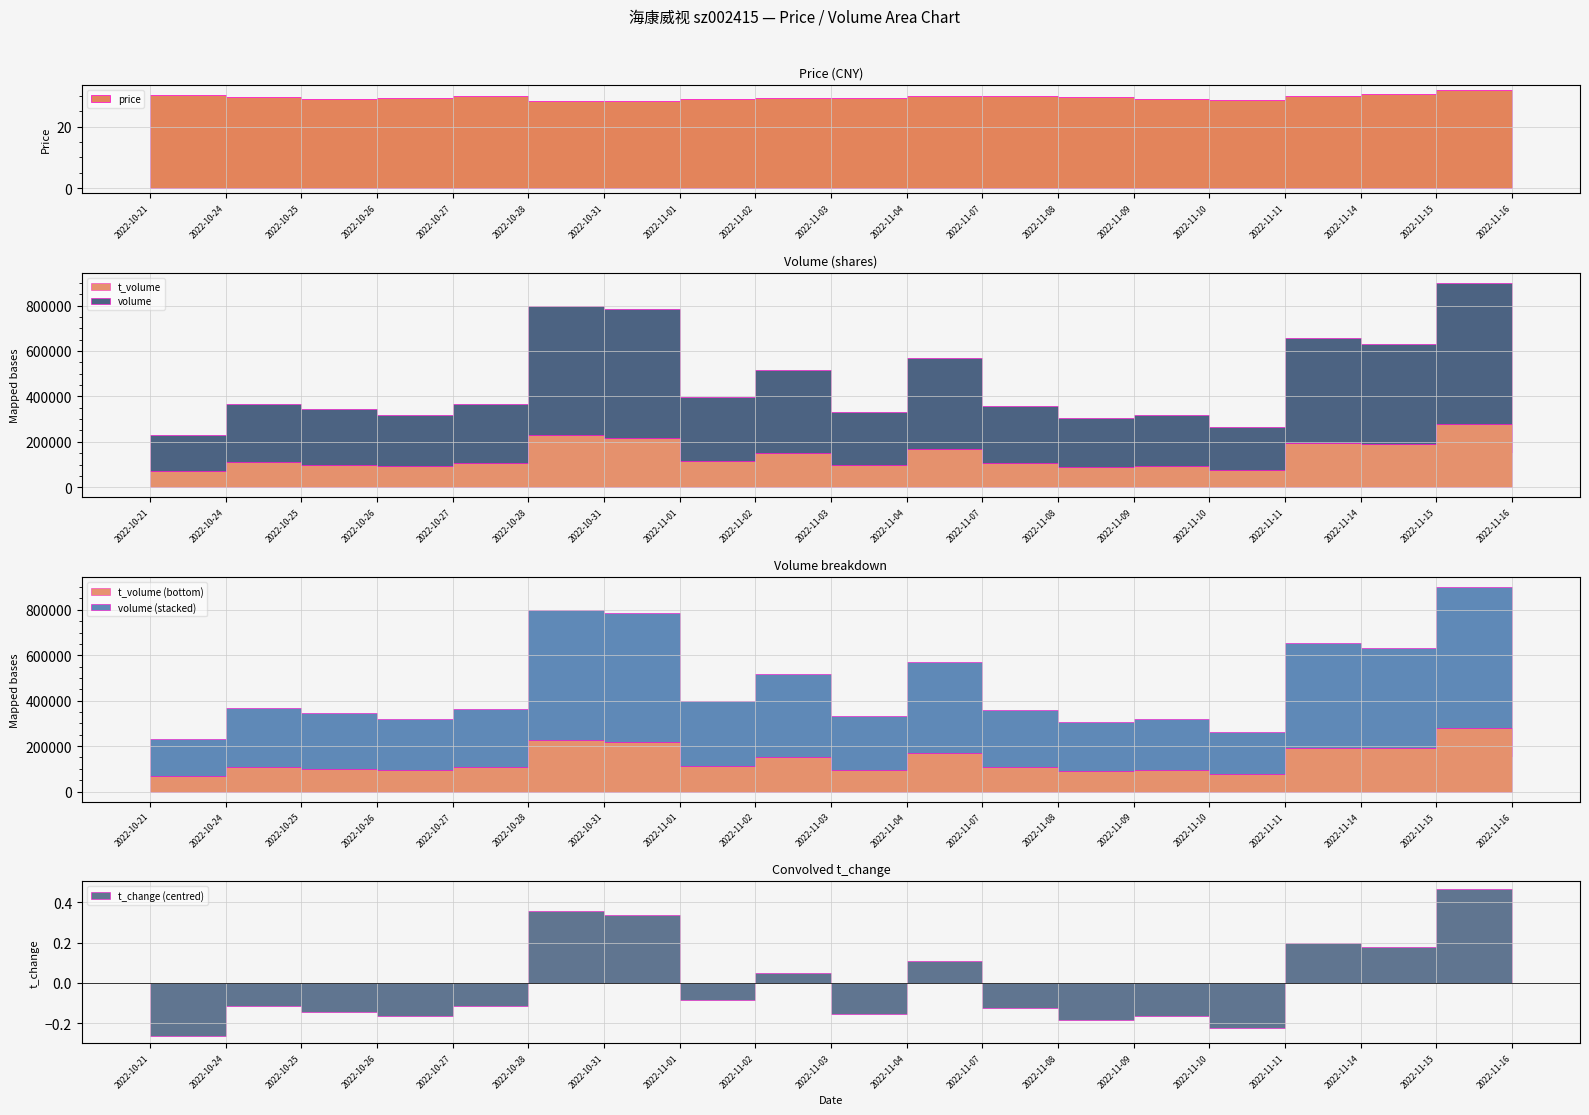

Rank the series by their maximum value, from highest to lowest.

volume, t_volume, price, t_change